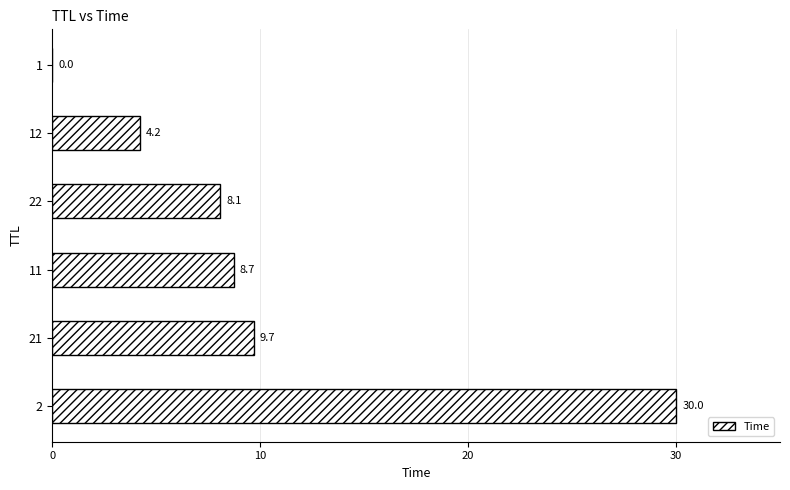

Count the number of data series in this chart.

1